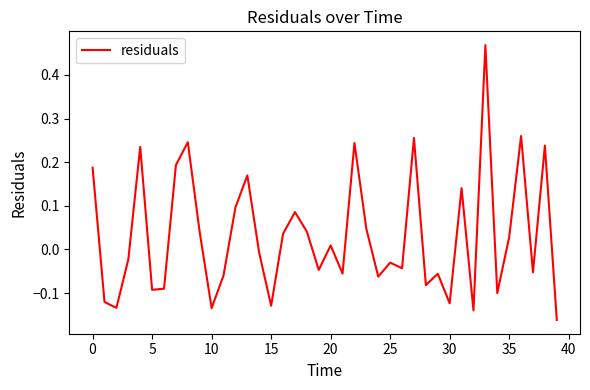

Is this an area chart (filled region under the line)?

No